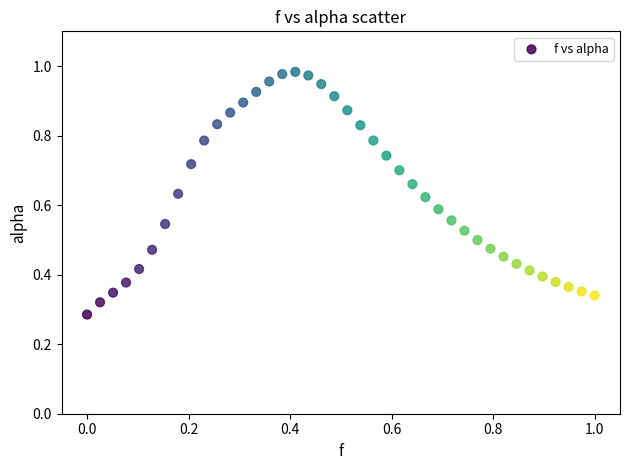

Count the number of points in this scatter plot.

40